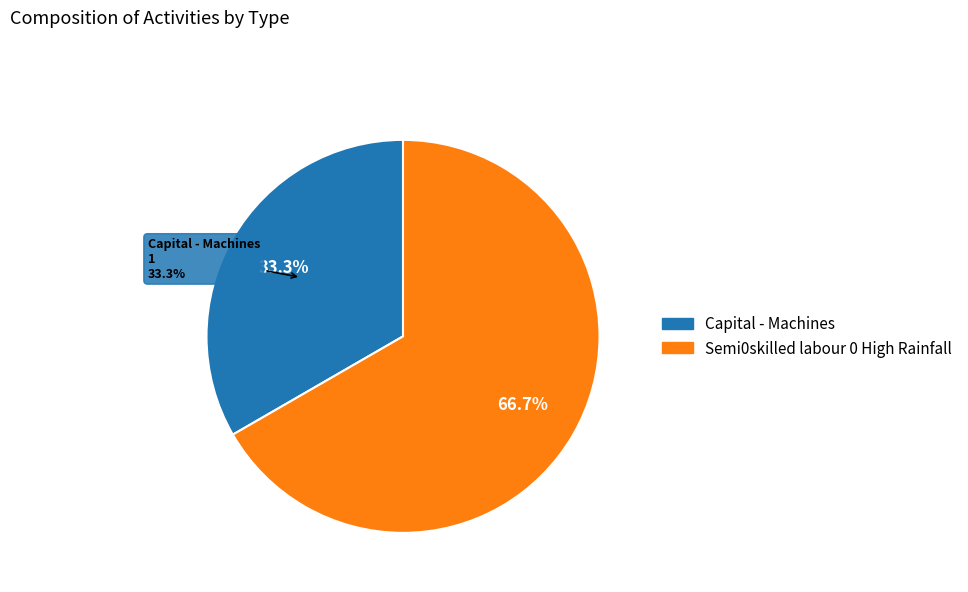

To the nearest percent, what is the average slice percentage?

50%